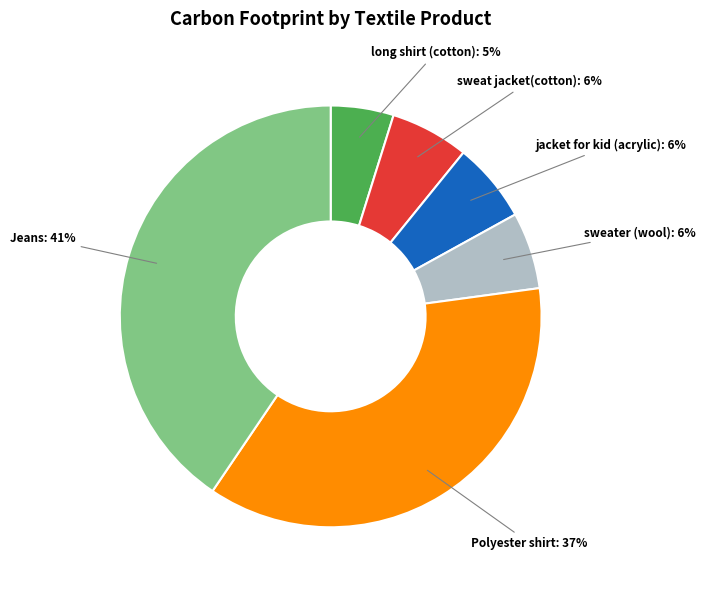

To the nearest percent, what is the difference between the largest and smallest slice percentages?

36%